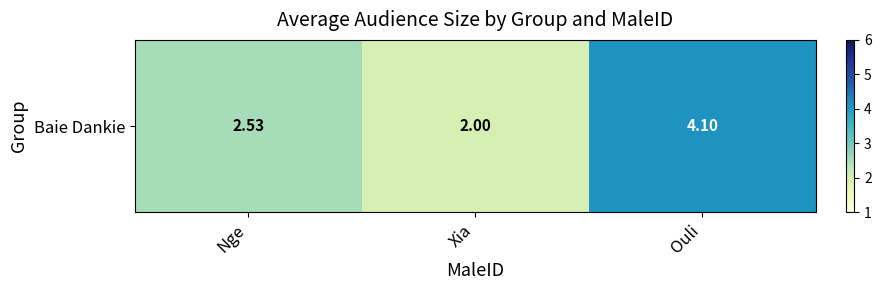

The chart shows a value of 4.2 at Nge. True or false?

False